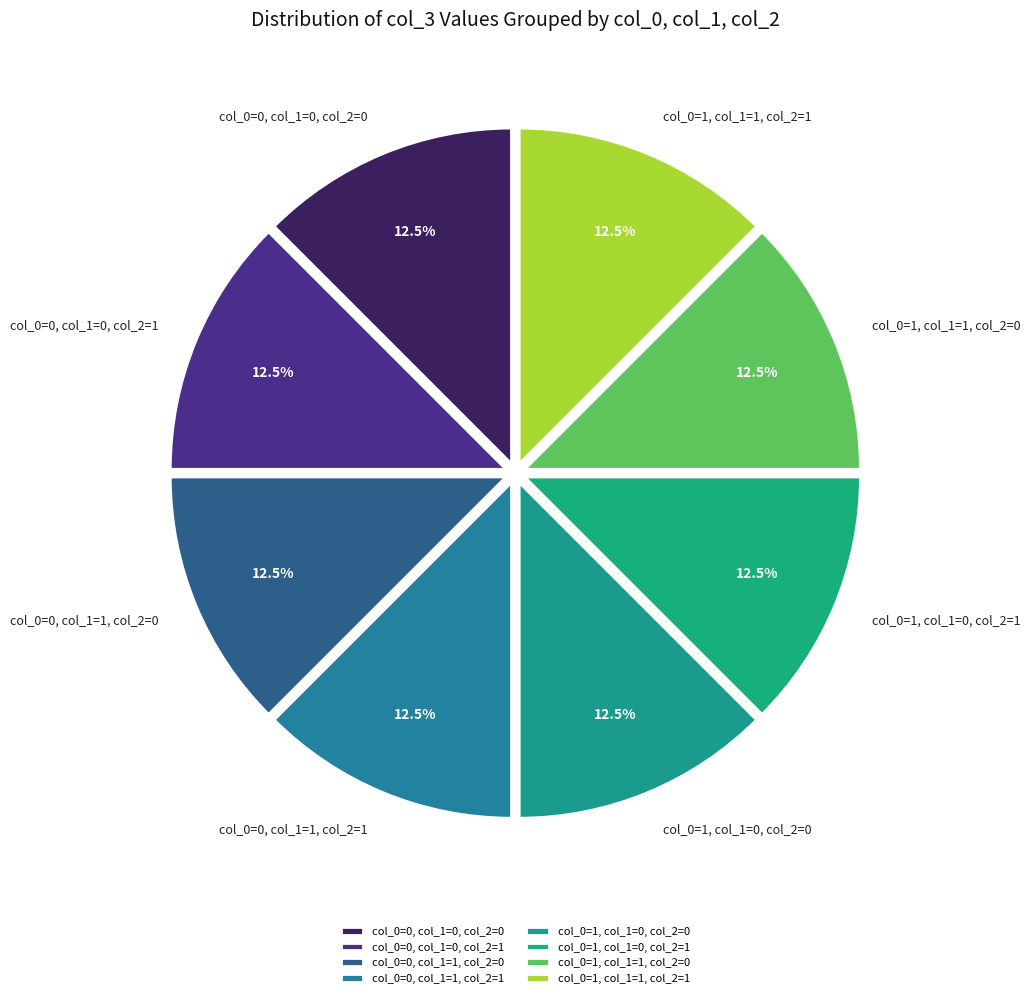

Count the number of slices in the pie.

8